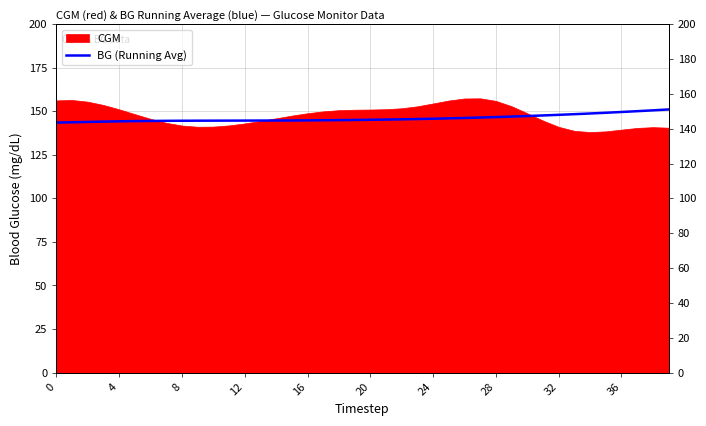

How many data points are less than 145?

19